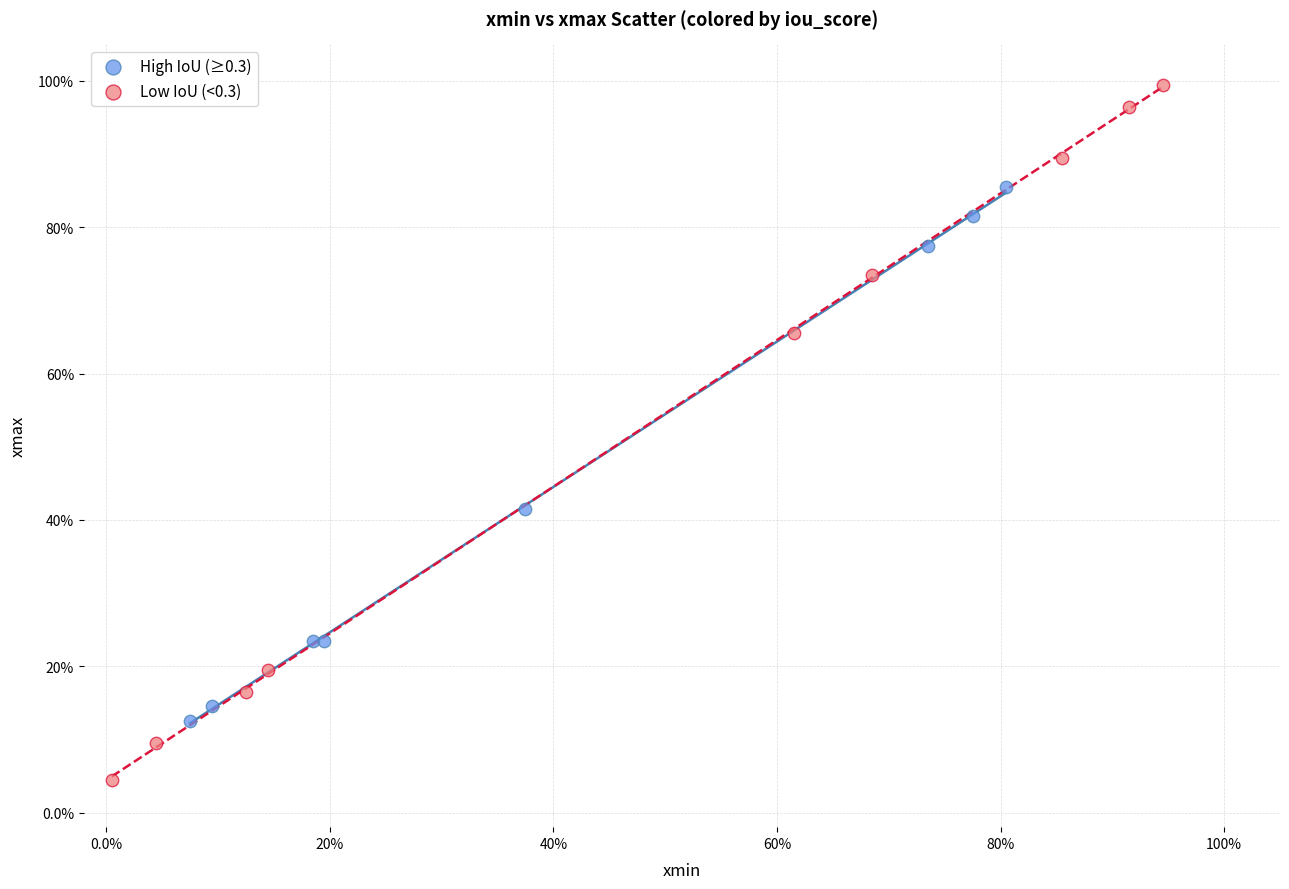

What are all the series names shown in the legend?

High IoU (≥0.3), Low IoU (<0.3)